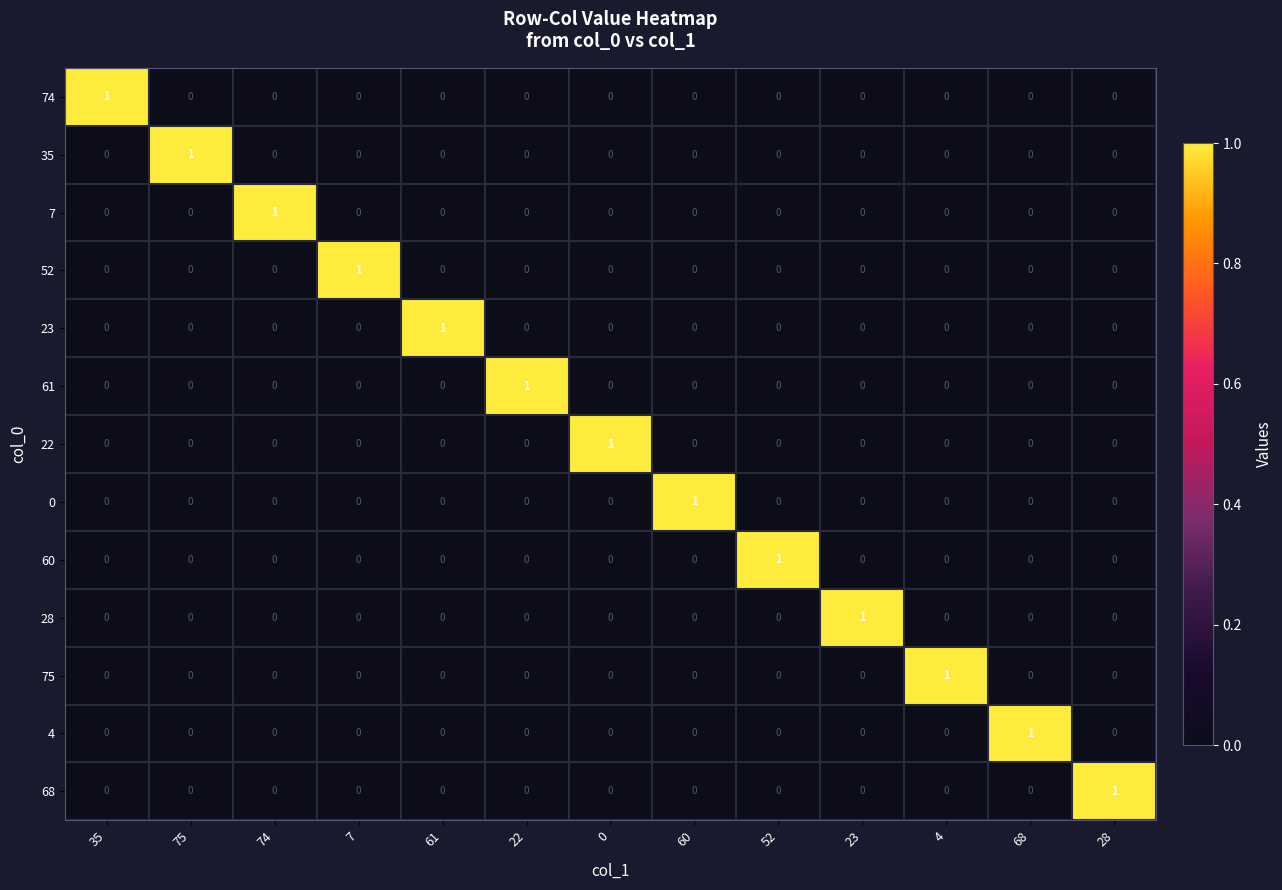

What is the total value across all series at 4?

1